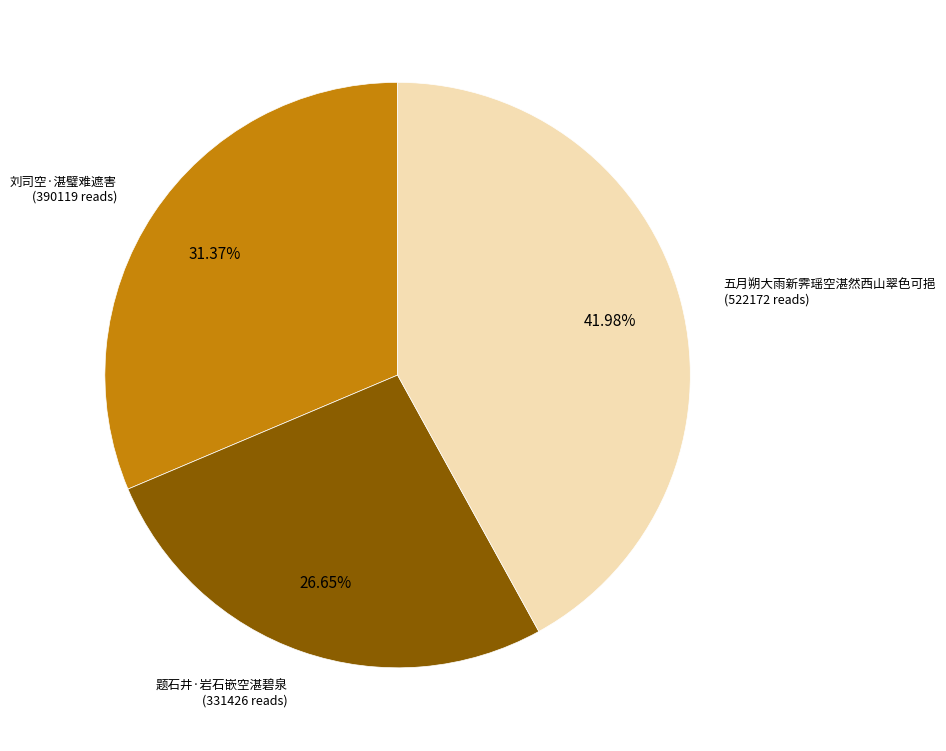

Count the number of slices in the pie.

3